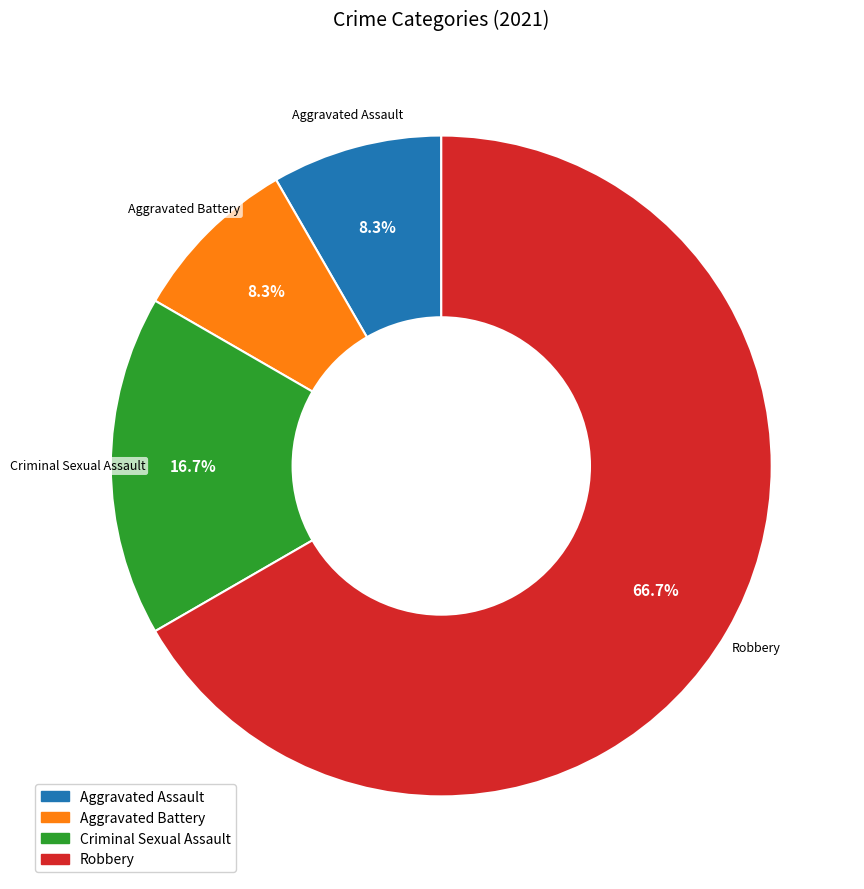

Does Robbery account for over 50% of the chart?

Yes